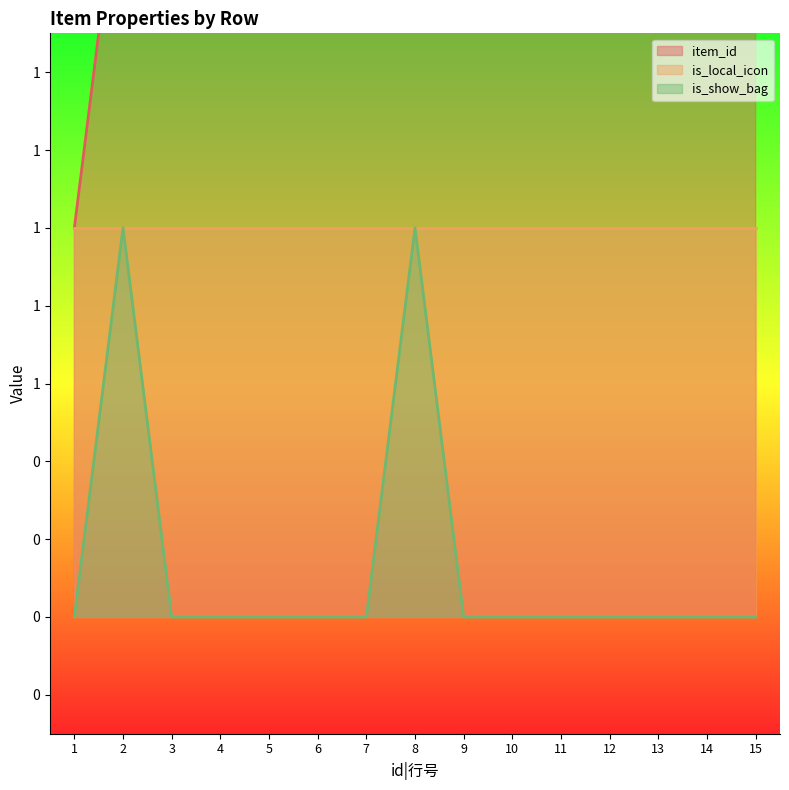

True or false: is_show_bag has more than 2 points higher than both neighbors.

False